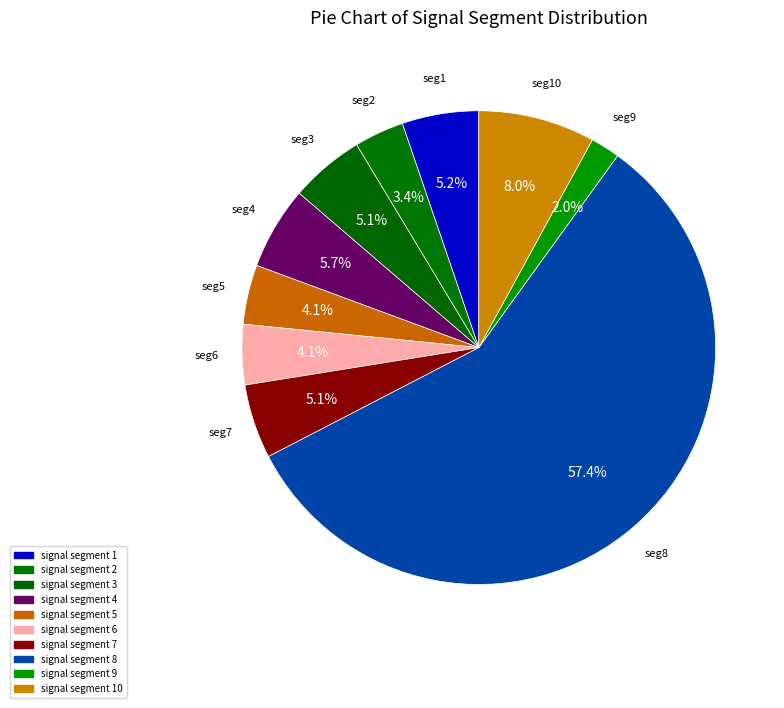

Count the number of slices in the pie.

10